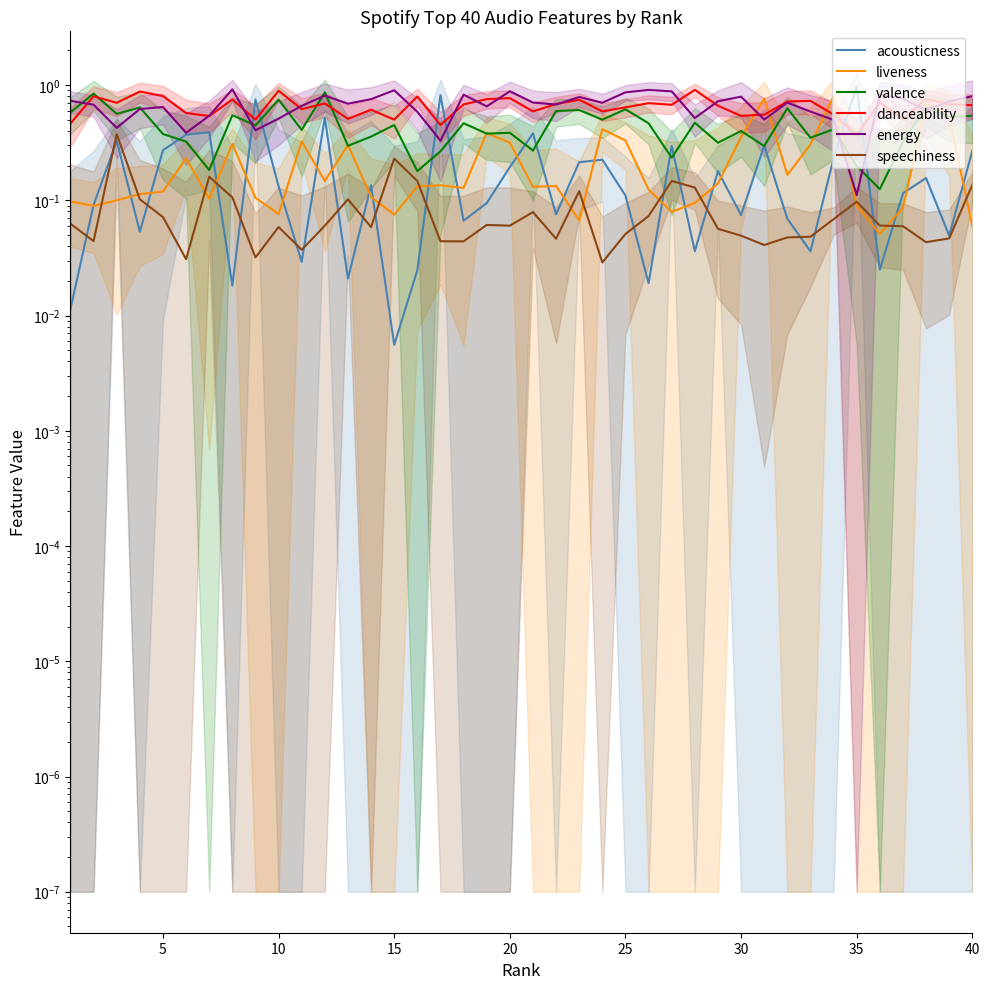

Reading left to right, extract all data points from this chart.

acousticness: 0.0	0.1	0.3	0.1	0.3	0.4	0.4	0.0	0.8	0.1	0.0	0.5	0.0	0.1	0.0	0.0	0.8	0.1	0.1	0.2	0.4	0.1	0.2	0.2	0.1	0.0	0.3	0.0	0.2	0.1	0.3	0.1	0.0	0.2	1.0	0.0	0.1	0.2	0.0	0.3
liveness: 0.1	0.1	0.1	0.1	0.1	0.2	0.1	0.3	0.1	0.1	0.3	0.1	0.3	0.1	0.1	0.1	0.1	0.1	0.4	0.3	0.1	0.1	0.1	0.4	0.3	0.1	0.1	0.1	0.1	0.4	0.8	0.2	0.3	0.8	0.1	0.1	0.1	0.7	0.5	0.1
valence: 0.6	0.8	0.6	0.6	0.4	0.3	0.2	0.5	0.4	0.7	0.4	0.9	0.3	0.4	0.5	0.2	0.3	0.5	0.4	0.4	0.3	0.6	0.6	0.5	0.6	0.5	0.2	0.5	0.3	0.4	0.3	0.6	0.3	0.4	0.2	0.1	0.3	0.6	0.5	0.5
danceability: 0.5	0.8	0.7	0.9	0.8	0.6	0.5	0.8	0.5	0.9	0.6	0.7	0.5	0.6	0.5	0.8	0.5	0.7	0.8	0.8	0.6	0.7	0.7	0.6	0.6	0.7	0.7	0.9	0.7	0.5	0.6	0.7	0.7	0.6	0.4	0.7	0.5	0.8	0.7	0.7
energy: 0.7	0.7	0.4	0.6	0.6	0.4	0.5	0.9	0.4	0.5	0.7	0.8	0.7	0.8	0.9	0.6	0.3	0.8	0.7	0.9	0.7	0.7	0.8	0.7	0.9	0.9	0.9	0.5	0.7	0.8	0.5	0.7	0.6	0.5	0.1	0.8	0.8	0.6	0.7	0.8
speechiness: 0.1	0.0	0.4	0.1	0.1	0.0	0.2	0.1	0.0	0.1	0.0	0.1	0.1	0.1	0.2	0.1	0.0	0.0	0.1	0.1	0.1	0.0	0.1	0.0	0.1	0.1	0.1	0.1	0.1	0.0	0.0	0.0	0.0	0.1	0.1	0.1	0.1	0.0	0.0	0.1